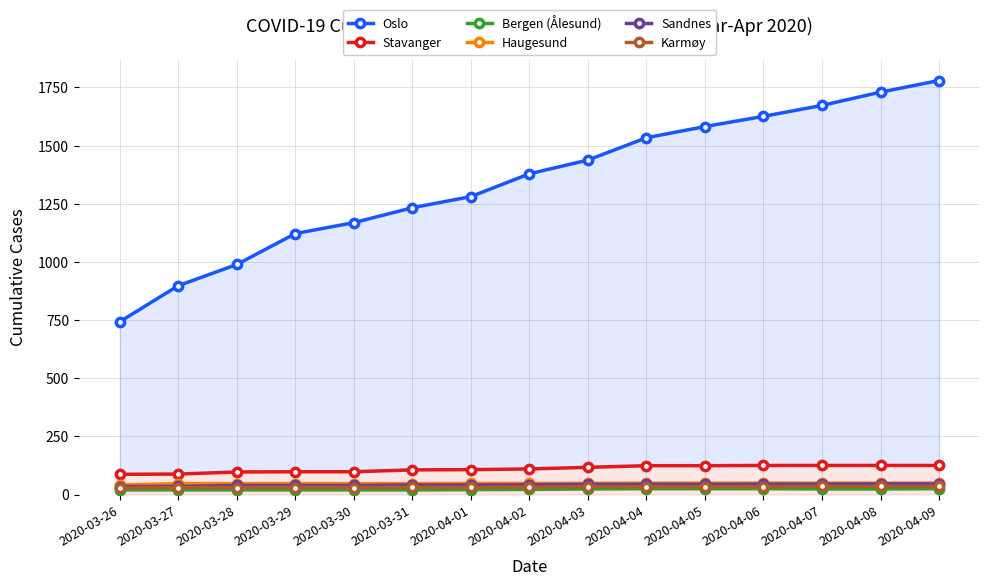

Reading left to right, list all the values displayed in this chart.

Oslo: 2020-03-26=743	2020-03-27=898	2020-03-28=989	2020-03-29=1122	2020-03-30=1169	2020-03-31=1233	2020-04-01=1281	2020-04-02=1379	2020-04-03=1438	2020-04-04=1534	2020-04-05=1582	2020-04-06=1626	2020-04-07=1673	2020-04-08=1730	2020-04-09=1780
Stavanger: 2020-03-26=87	2020-03-27=88	2020-03-28=97	2020-03-29=98	2020-03-30=98	2020-03-31=106	2020-04-01=107	2020-04-02=110	2020-04-03=117	2020-04-04=124	2020-04-05=124	2020-04-06=125	2020-04-07=125	2020-04-08=125	2020-04-09=125
Bergen (Ålesund): 2020-03-26=20	2020-03-27=20	2020-03-28=20	2020-03-29=20	2020-03-30=20	2020-03-31=20	2020-04-01=21	2020-04-02=22	2020-04-03=24	2020-04-04=25	2020-04-05=25	2020-04-06=25	2020-04-07=24	2020-04-08=24	2020-04-09=25
Haugesund: 2020-03-26=41	2020-03-27=47	2020-03-28=47	2020-03-29=47	2020-03-30=47	2020-03-31=47	2020-04-01=48	2020-04-02=48	2020-04-03=48	2020-04-04=49	2020-04-05=49	2020-04-06=49	2020-04-07=49	2020-04-08=49	2020-04-09=49
Sandnes: 2020-03-26=34	2020-03-27=35	2020-03-28=39	2020-03-29=39	2020-03-30=39	2020-03-31=41	2020-04-01=41	2020-04-02=42	2020-04-03=44	2020-04-04=44	2020-04-05=44	2020-04-06=45	2020-04-07=45	2020-04-08=46	2020-04-09=46
Karmøy: 2020-03-26=28	2020-03-27=30	2020-03-28=30	2020-03-29=30	2020-03-30=30	2020-03-31=31	2020-04-01=31	2020-04-02=32	2020-04-03=34	2020-04-04=34	2020-04-05=34	2020-04-06=34	2020-04-07=35	2020-04-08=35	2020-04-09=35